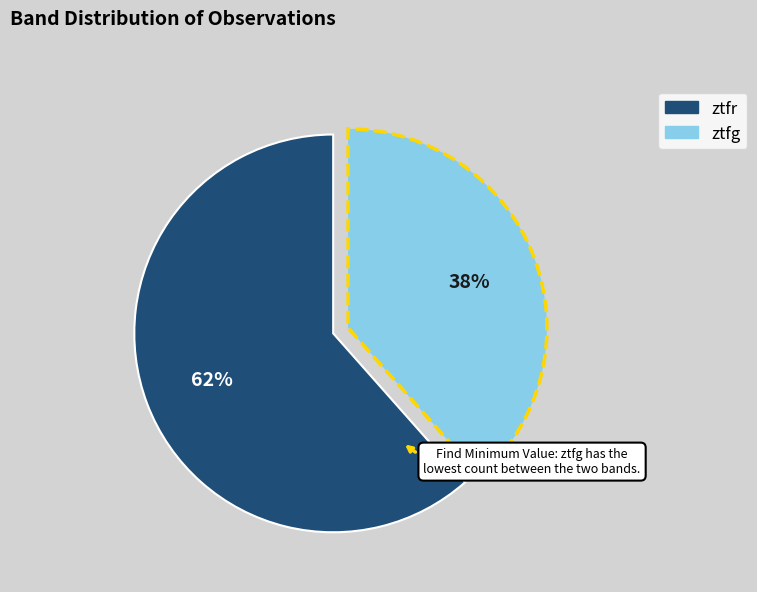

Which category has the smallest portion of the pie?

ztfg